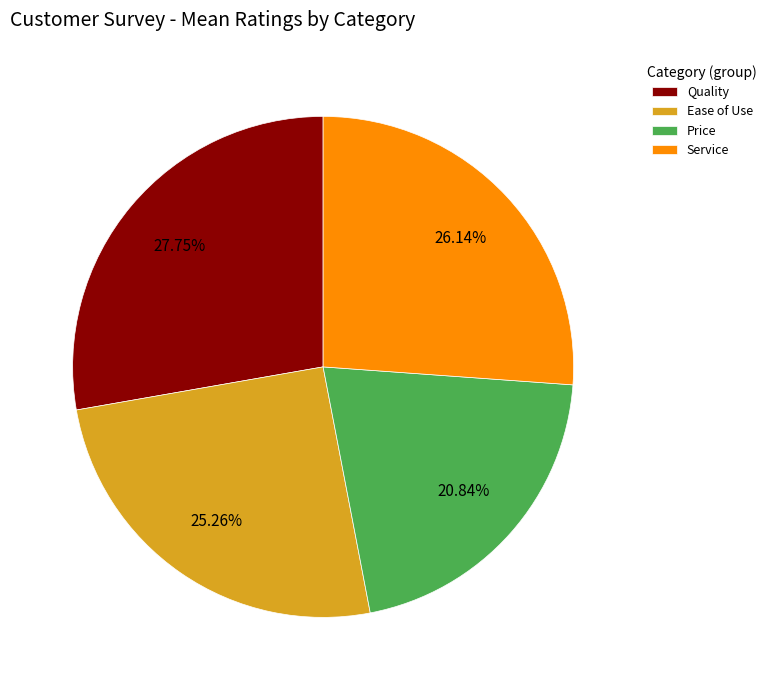

Between Price and Quality, which is larger?

Quality